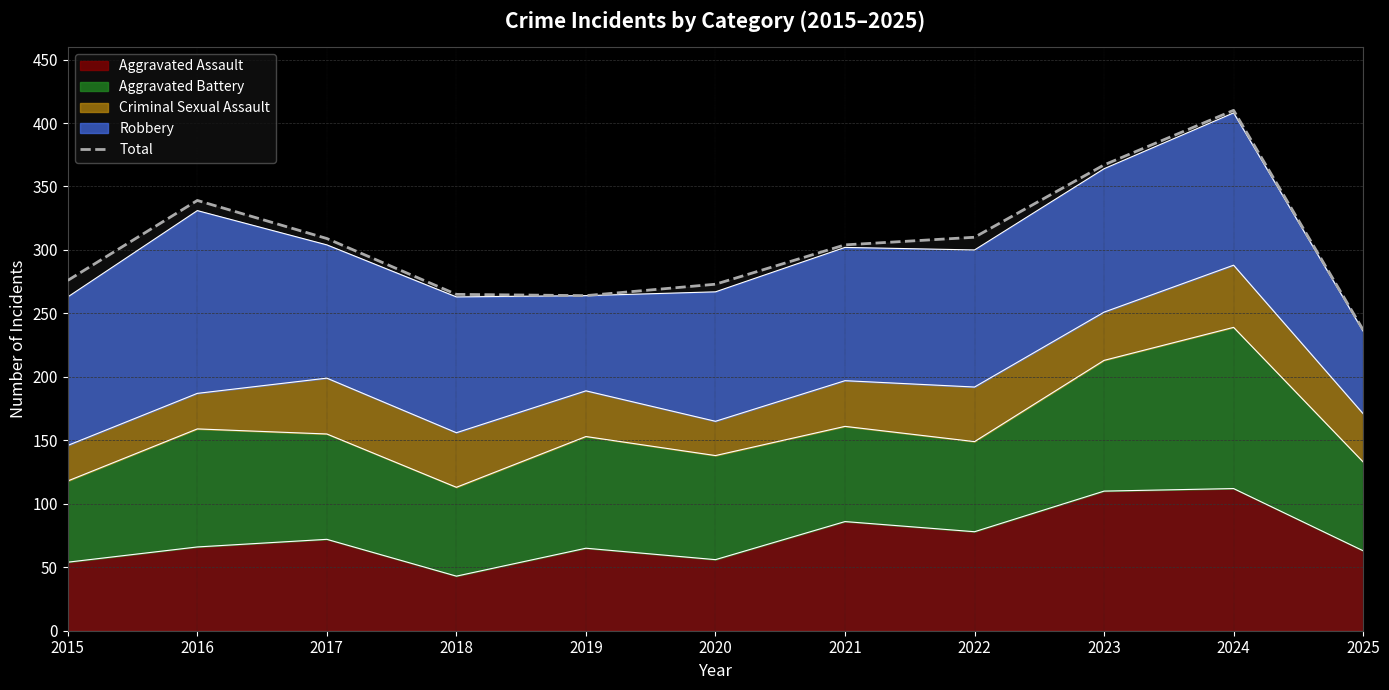

What is the difference between the maximum and minimum values?

173